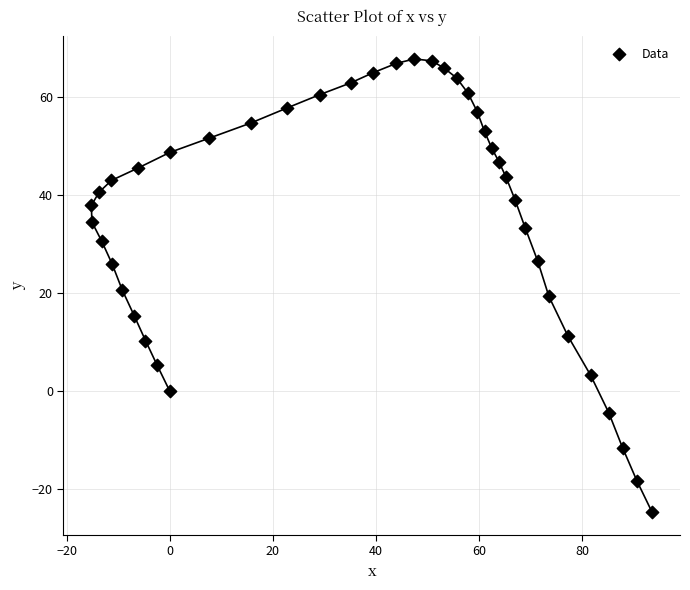

What is the range of Y values (max minus min)?

92.5